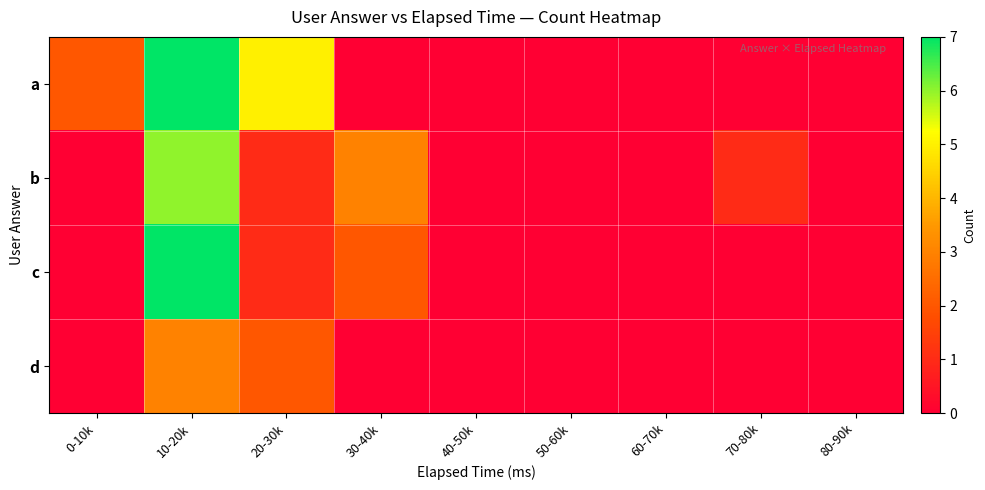

How many data points does each series have?

9